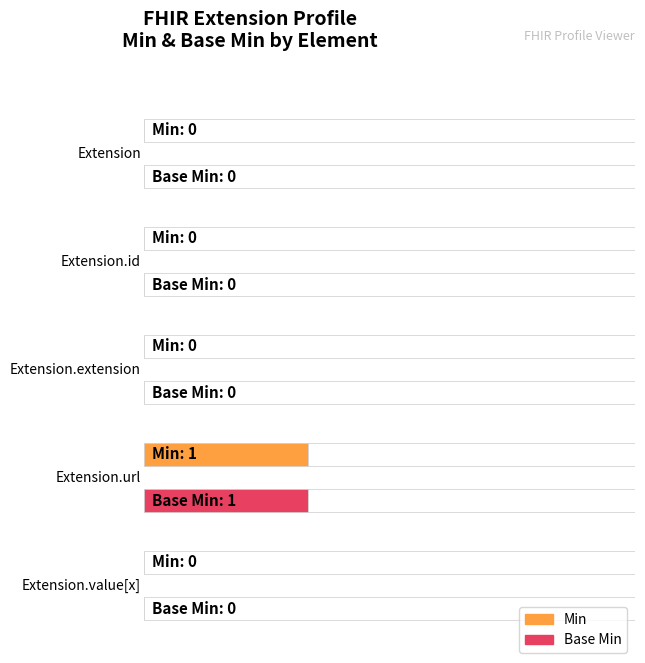

Which series changed the most between Extension.extension and Extension.url?

Min